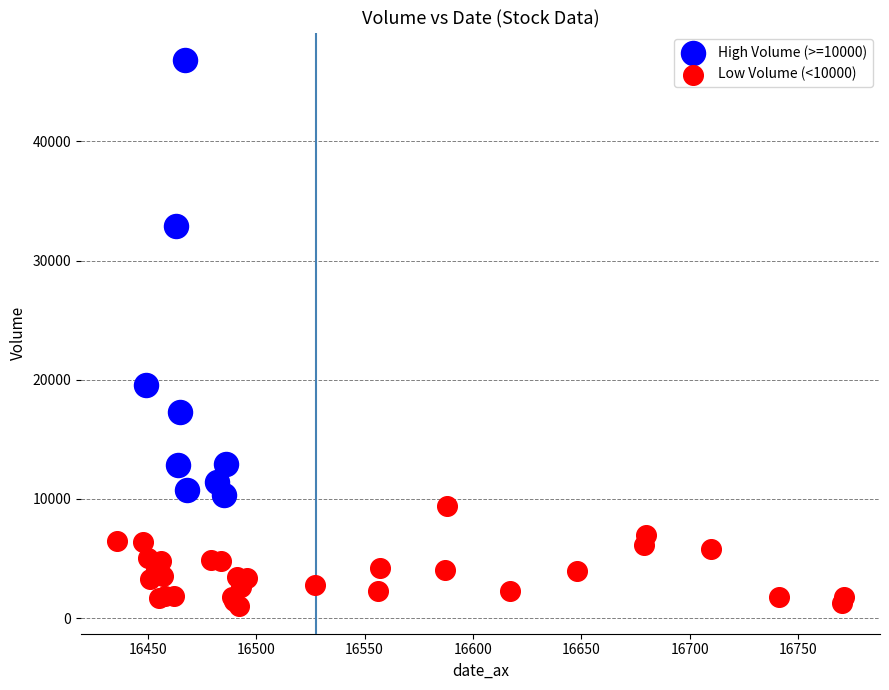

Which series has the largest Y range (max minus min)?

High Volume (>=10000)